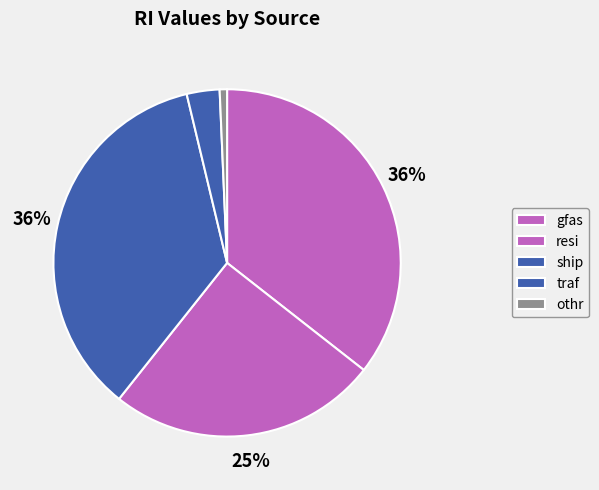

The ship slice represents 30% of the pie. True or false?

False